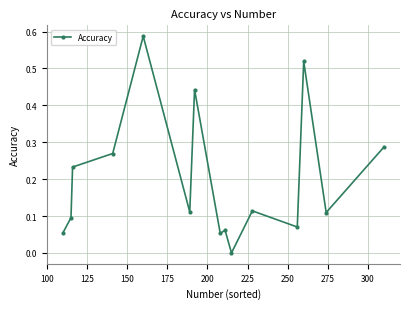

True or false: the data has more than 0 interior local peaks.

True